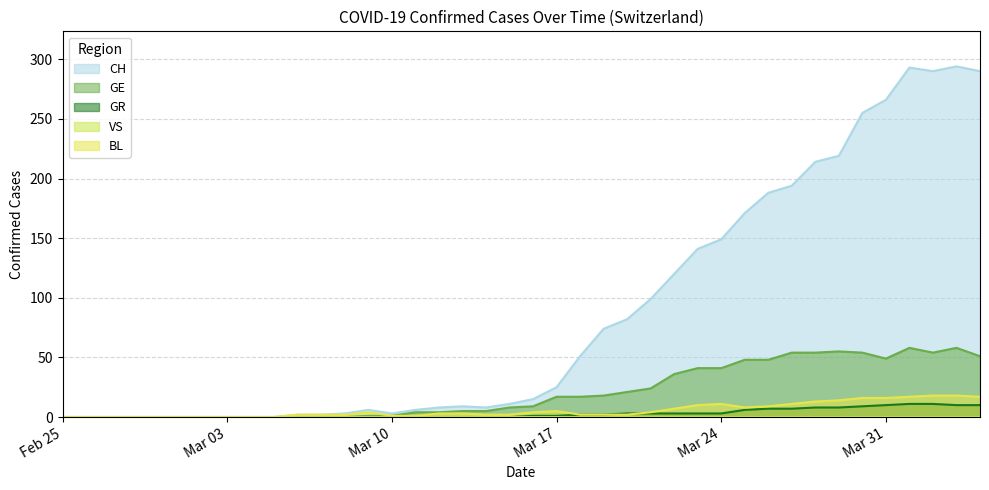

Which series has the widest spread of values?

CH